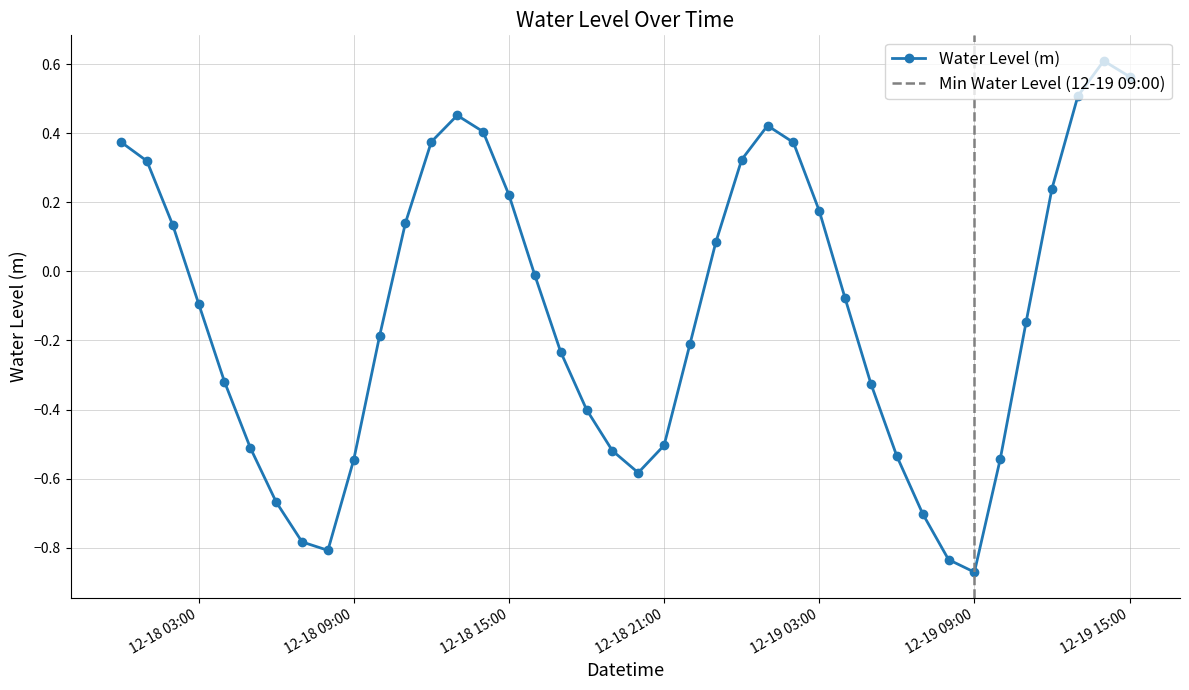

What is the average value?

-0.1